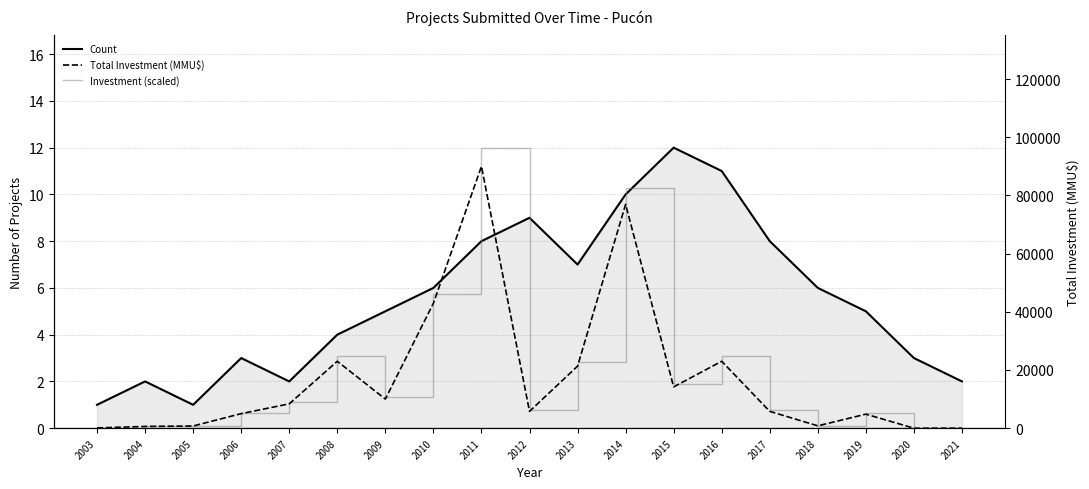

What is the difference between the second highest and second lowest values in the Investment (scaled) series?

10.3